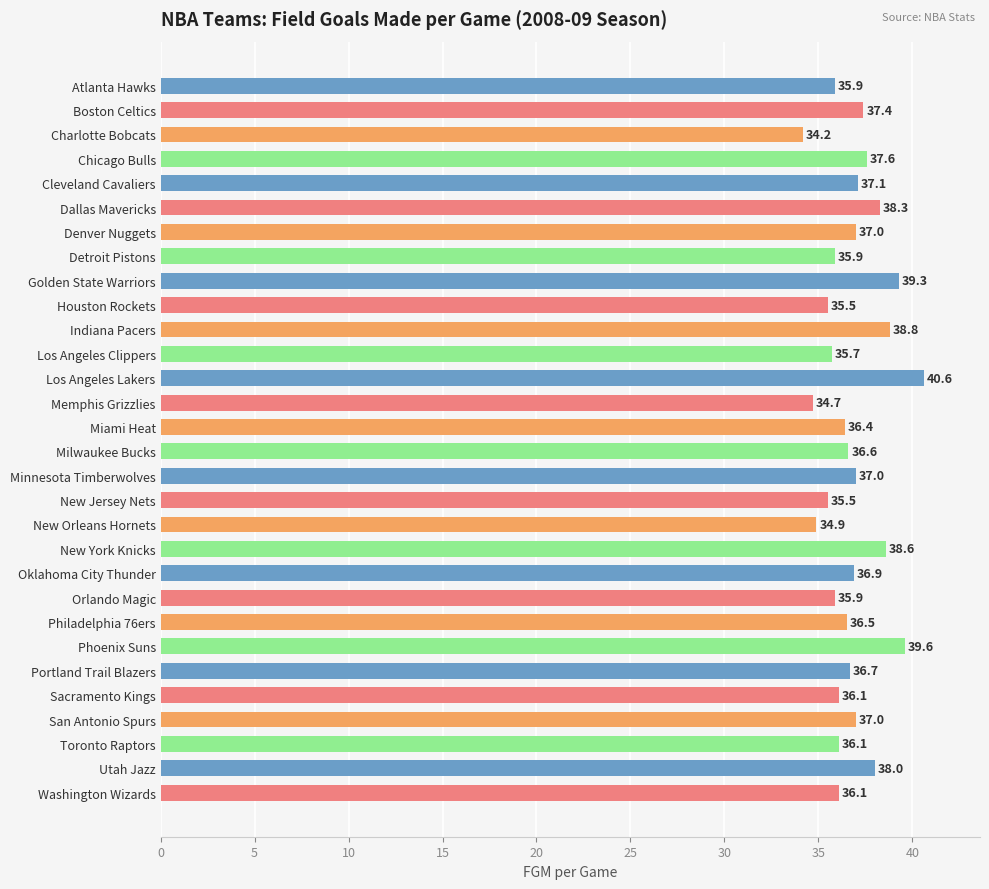

At which category does the chart reach its peak across all series?

Los Angeles Lakers